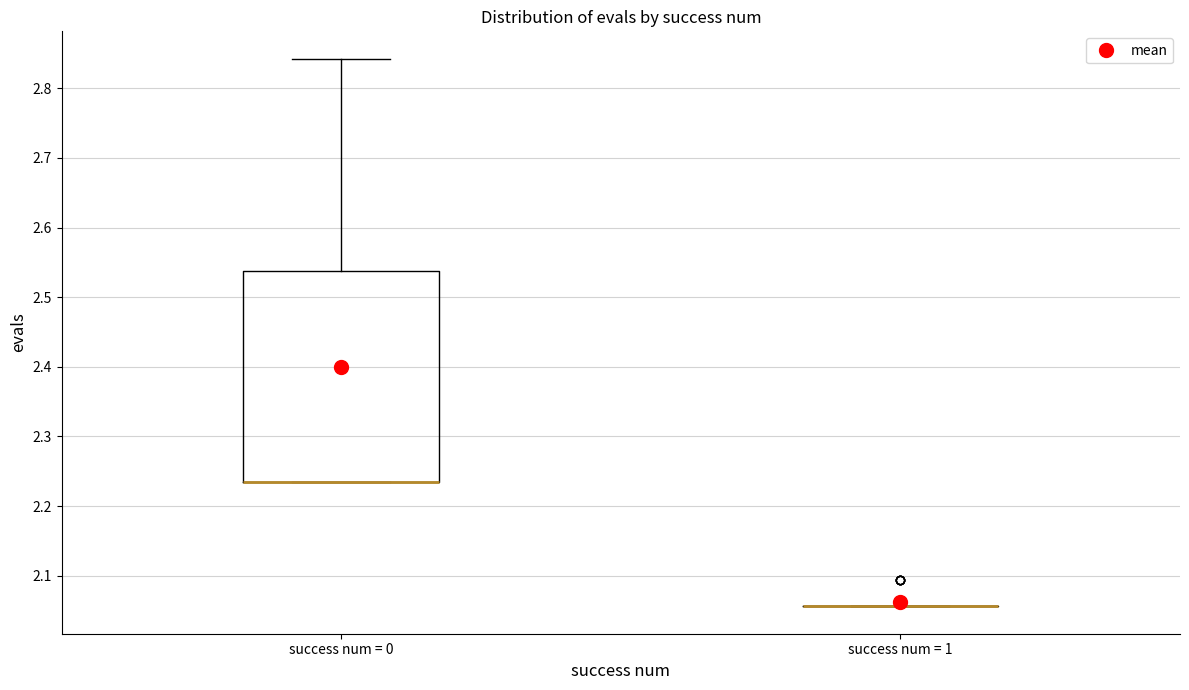

Reading left to right, transcribe this box plot: for each box, give where its median line is, the range the box spans, and where its two whiskers end, as read against the y-axis. The values are not printed on the chart, so give them approximately, as read against the axis.

success num = 0: median 2.23 (drawn on the box's lower edge), box 2.23 to 2.54, whiskers 2.23 to 2.84
success num = 1: box collapsed to a line at 2.06, whiskers 2.06 to 2.06